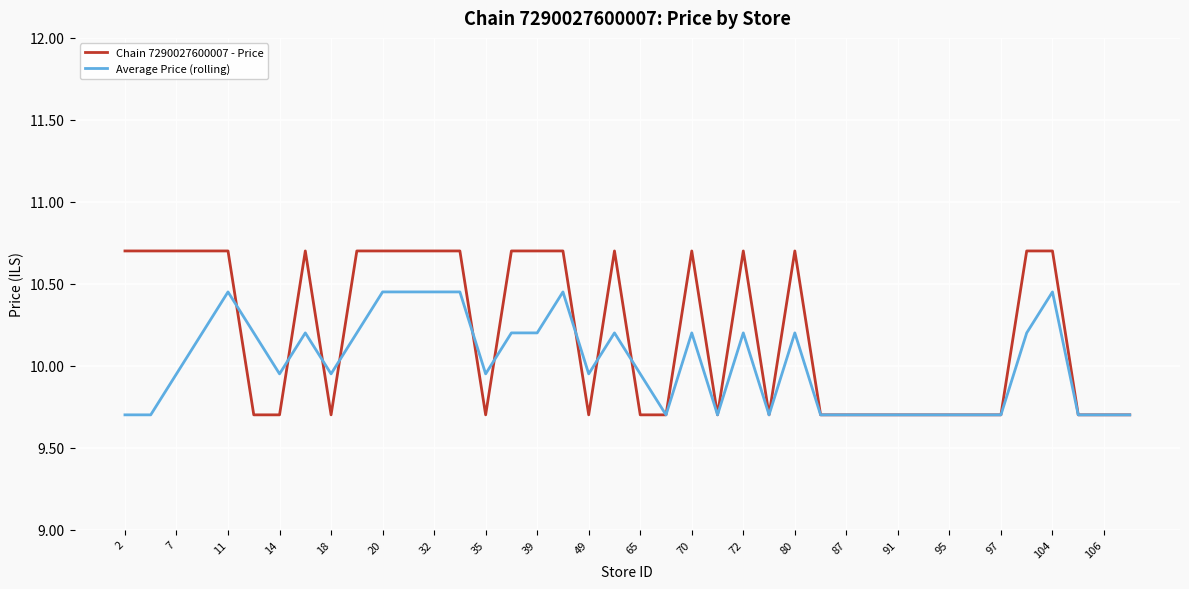

List the series in order of their overall mean, highest first.

Chain 7290027600007 - Price, Average Price (rolling)